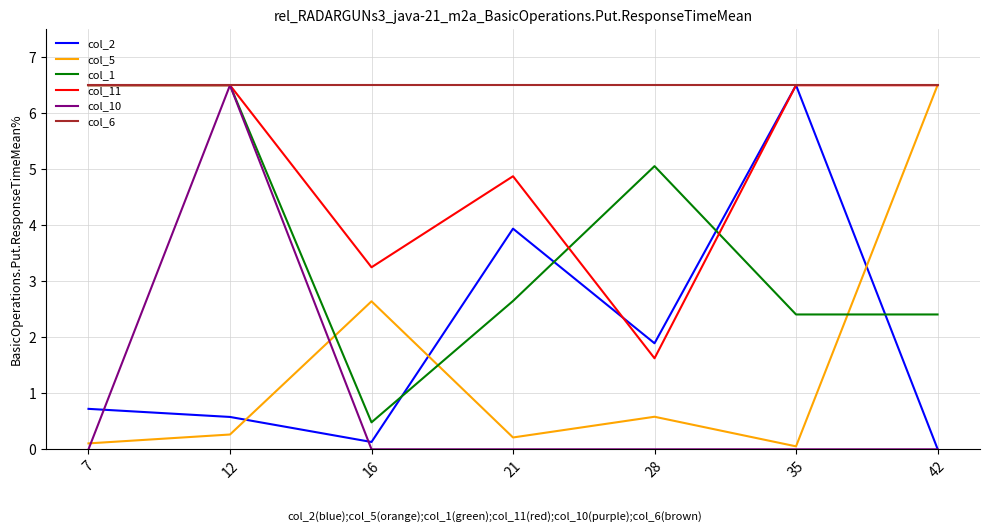

The col_10 series shows 4.4 at 21. True or false?

False